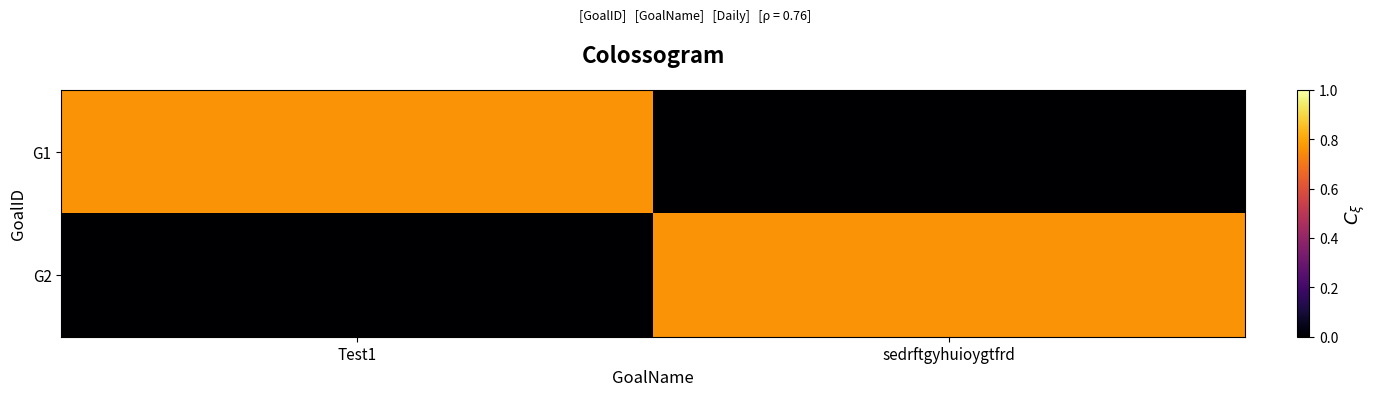

At which category is the sum across all series the highest?

Test1